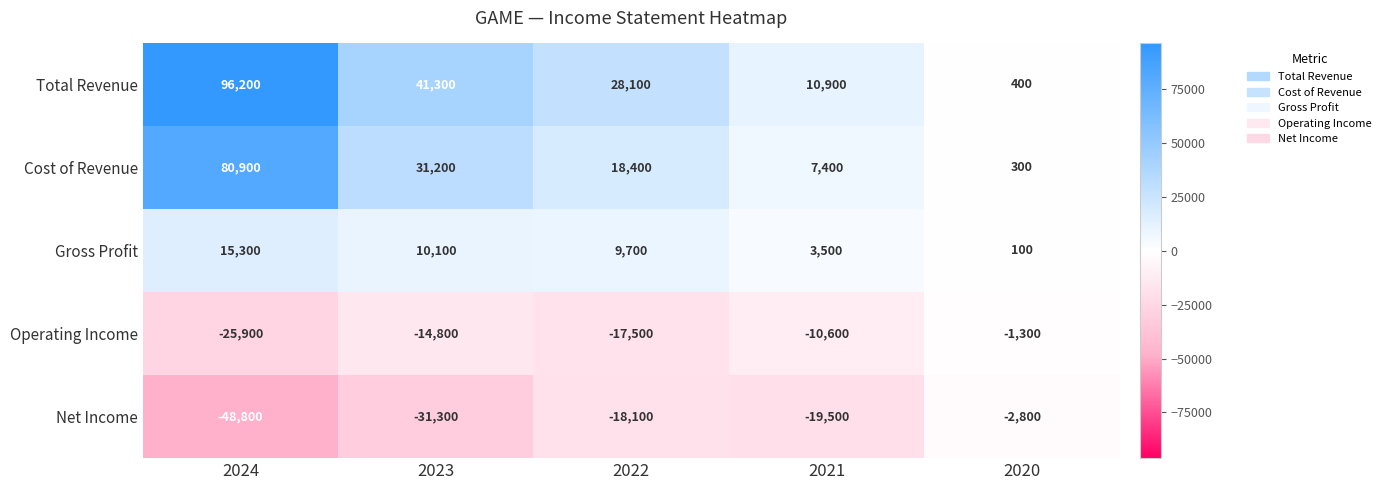

Reading left to right, list all the values displayed in this chart.

Total Revenue: 96200	41300	28100	10900	400
Cost of Revenue: 80900	31200	18400	7400	300
Gross Profit: 15300	10100	9700	3500	100
Operating Income: -25900	-14800	-17500	-10600	-1300
Net Income: -48800	-31300	-18100	-19500	-2800